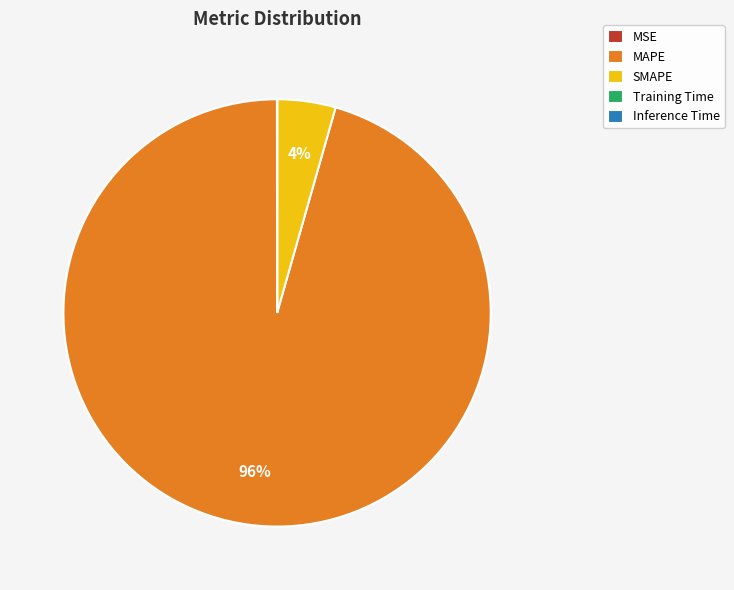

What percentage is the MAPE slice, to the nearest percent?

96%